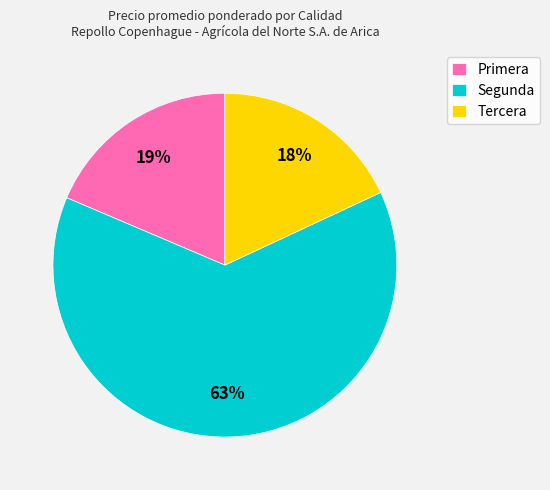

How many segments does this pie chart have?

3